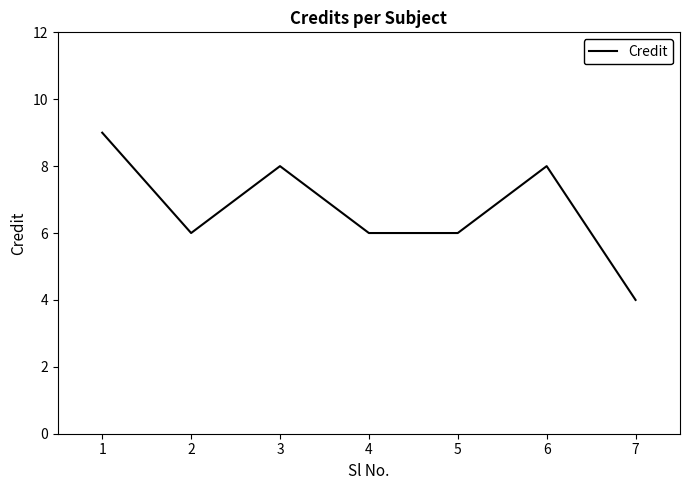

The value at 4 is 6. True or false?

True